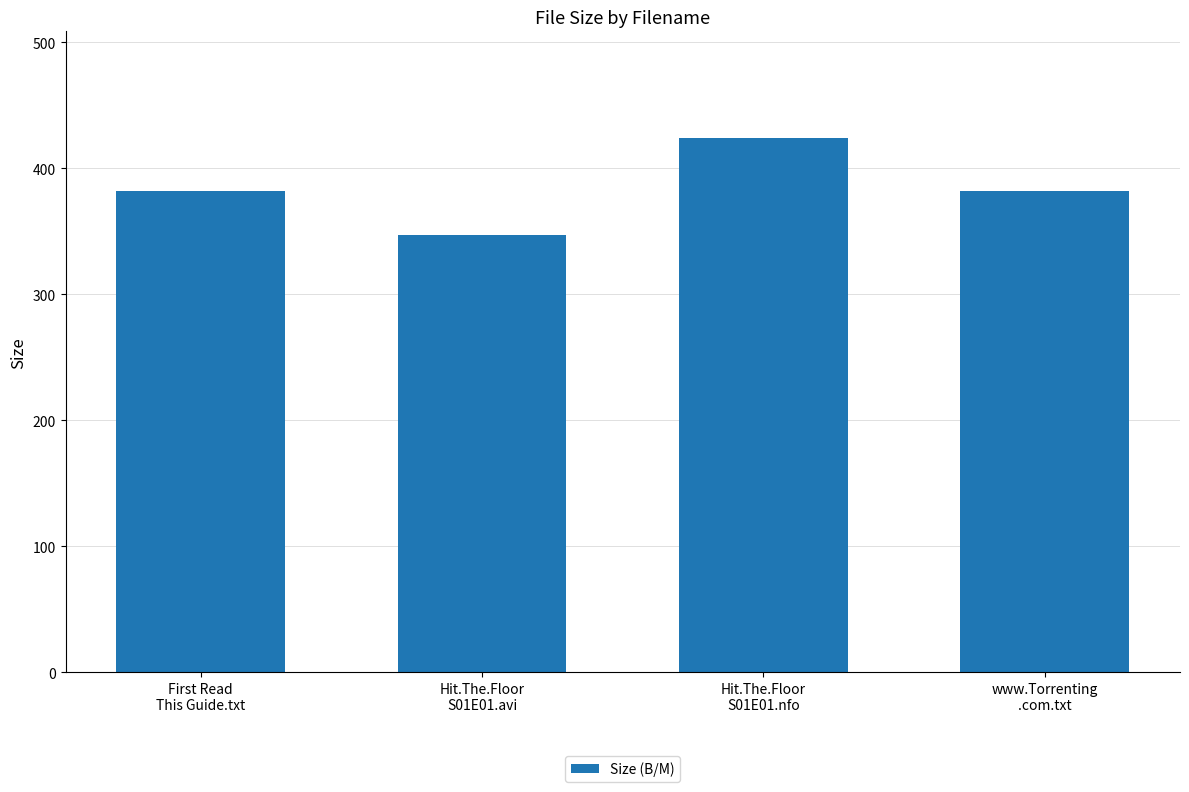

Which category has the highest value across all series?

Hit.The.Floor
S01E01.nfo